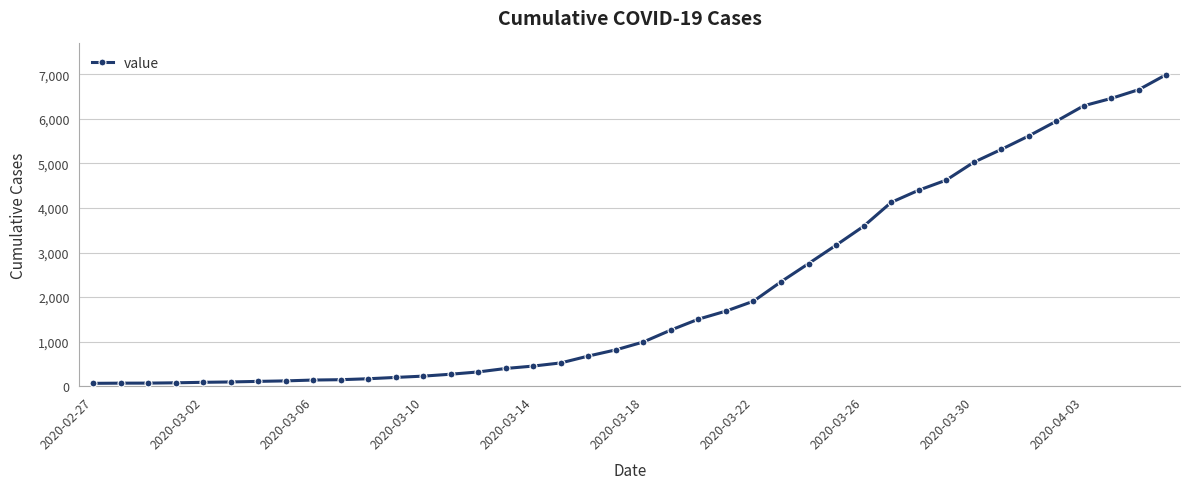

How many data points are less than 993?

20